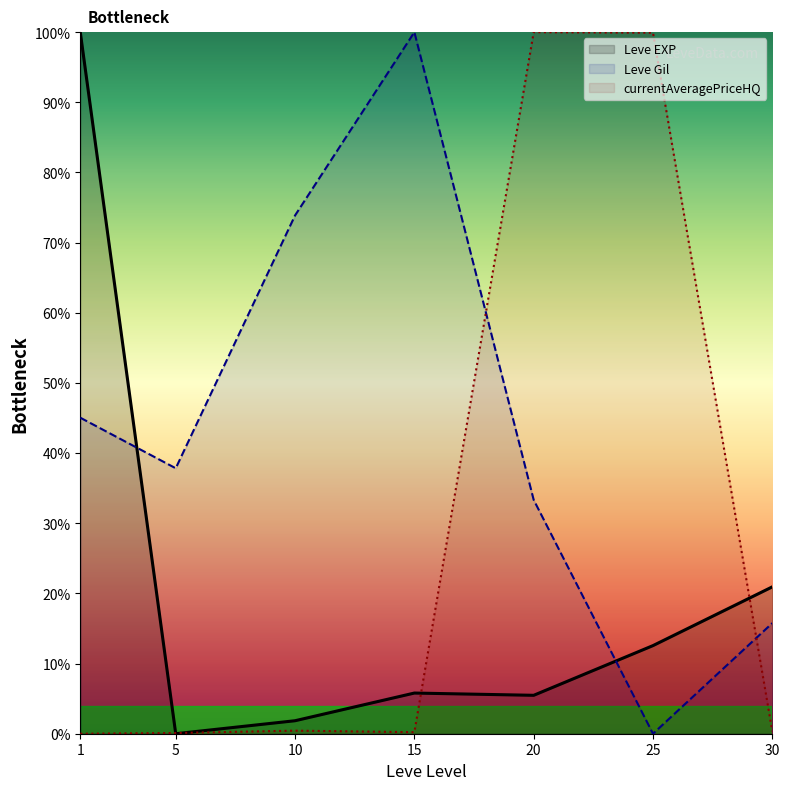

List the series in order of their peak value, highest first.

Leve EXP, Leve Gil, currentAveragePriceHQ